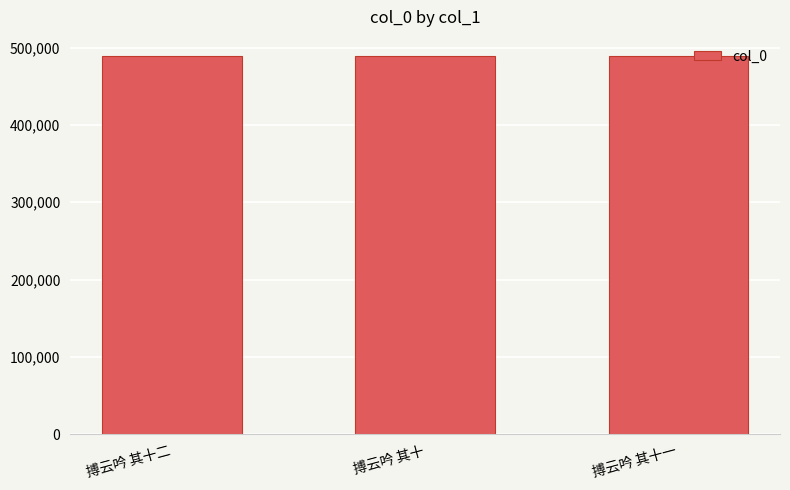

What is the change in value from 搏云吟 其十 to 搏云吟 其十一?

+1